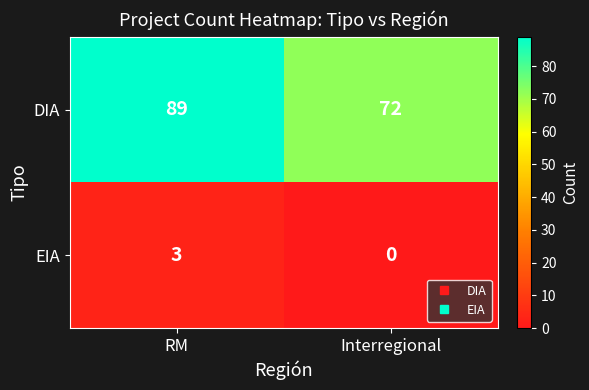

Which series has the largest range (max minus min)?

DIA